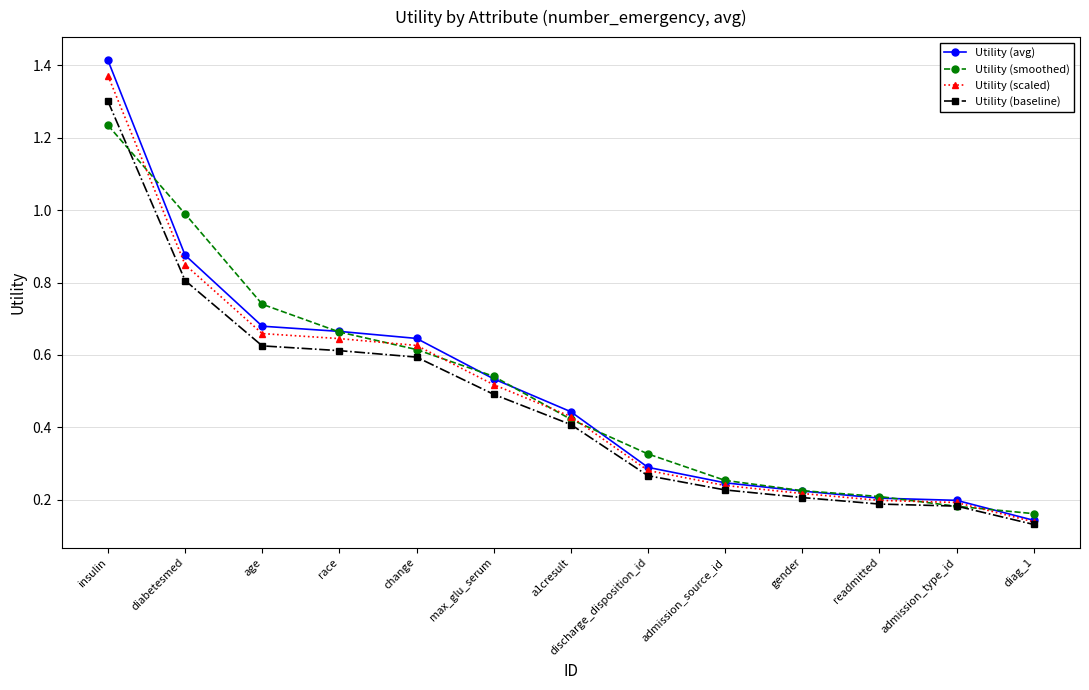

Which series has the widest spread of values?

Utility (avg)